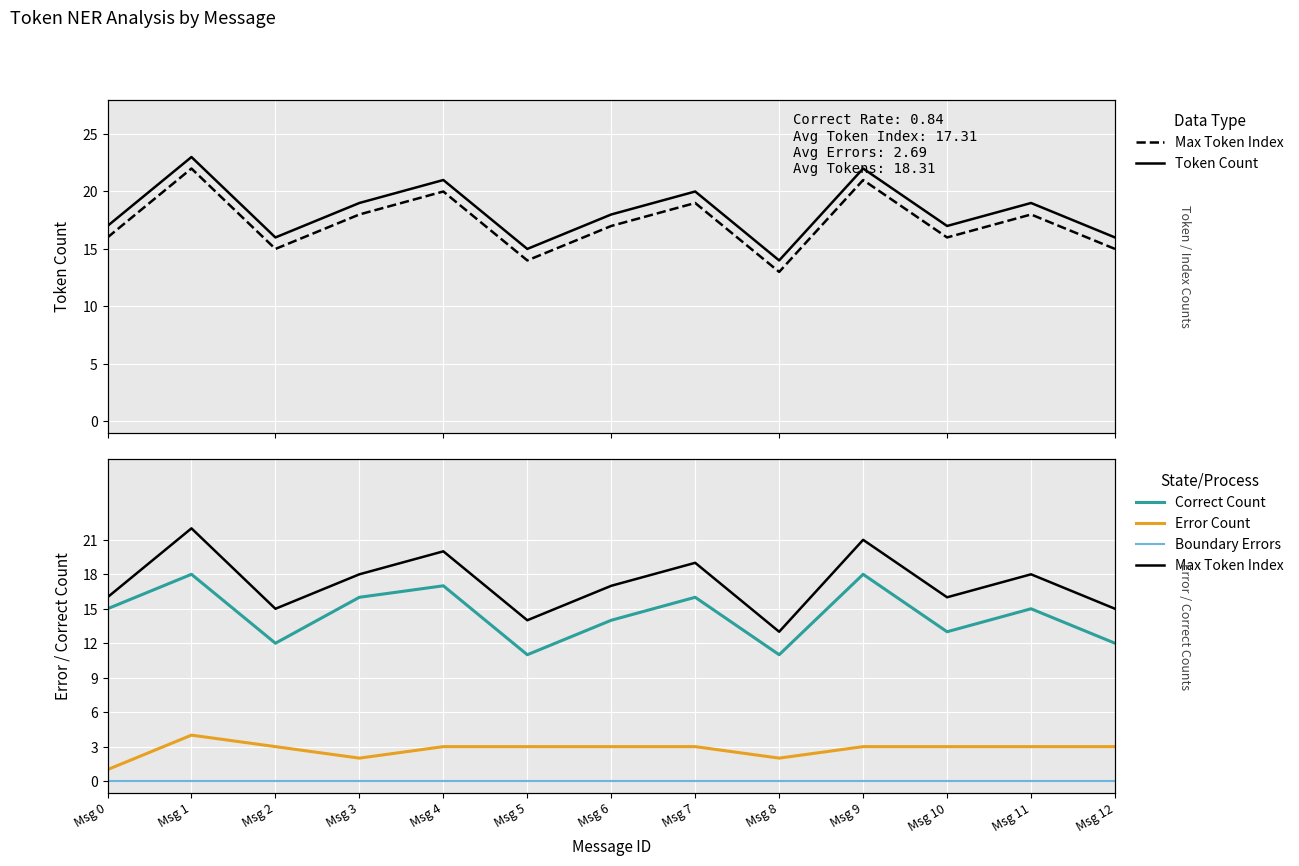

What is the difference between the second highest and minimum values in the Max Token Index series?

8